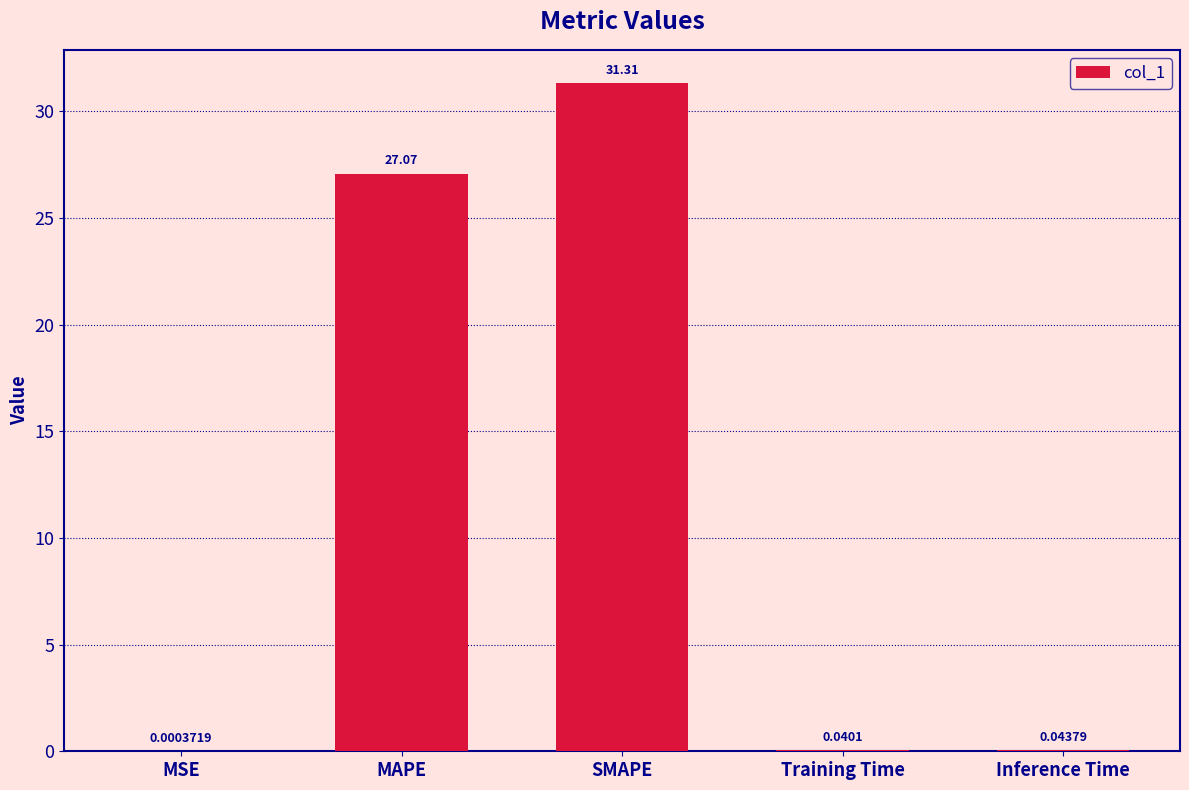

Which label corresponds to the largest value in the chart?

SMAPE